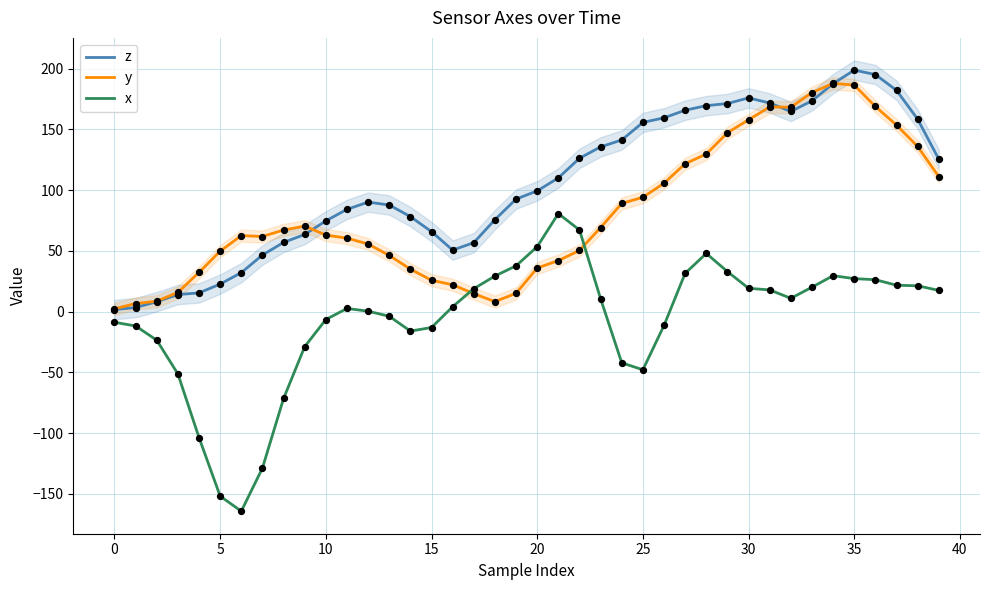

Is the value of z at 19 greater than the value of x at 19?

Yes